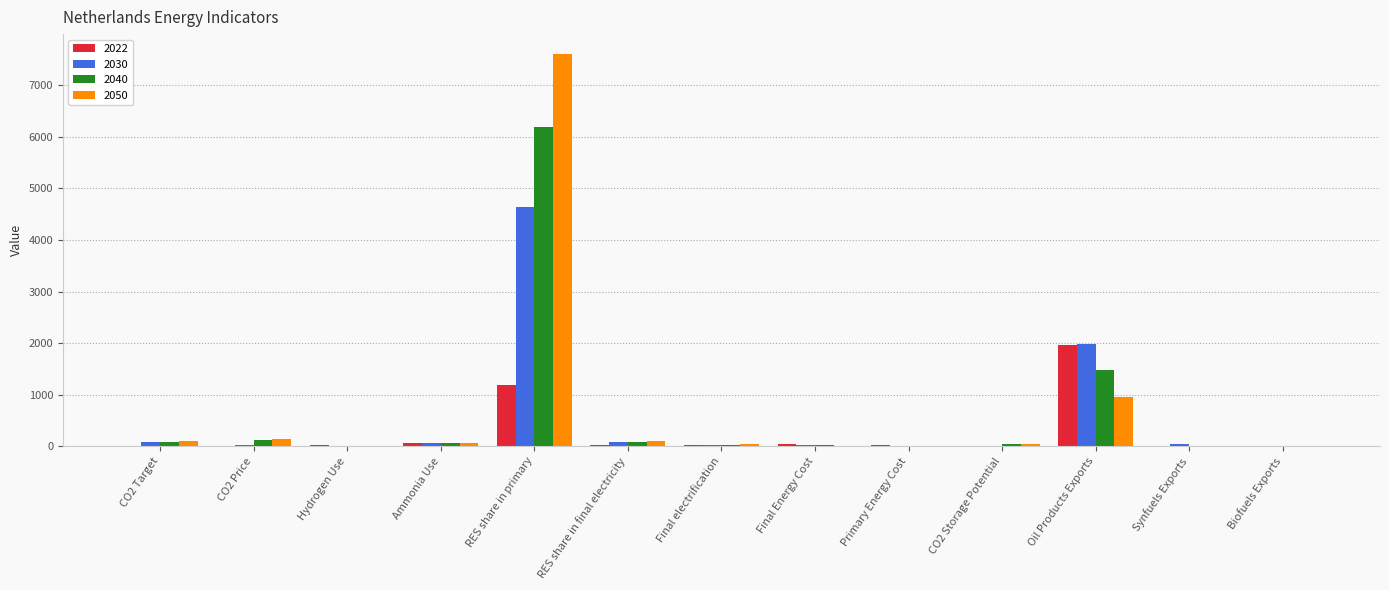

At which category is the sum across all series the highest?

RES share in primary